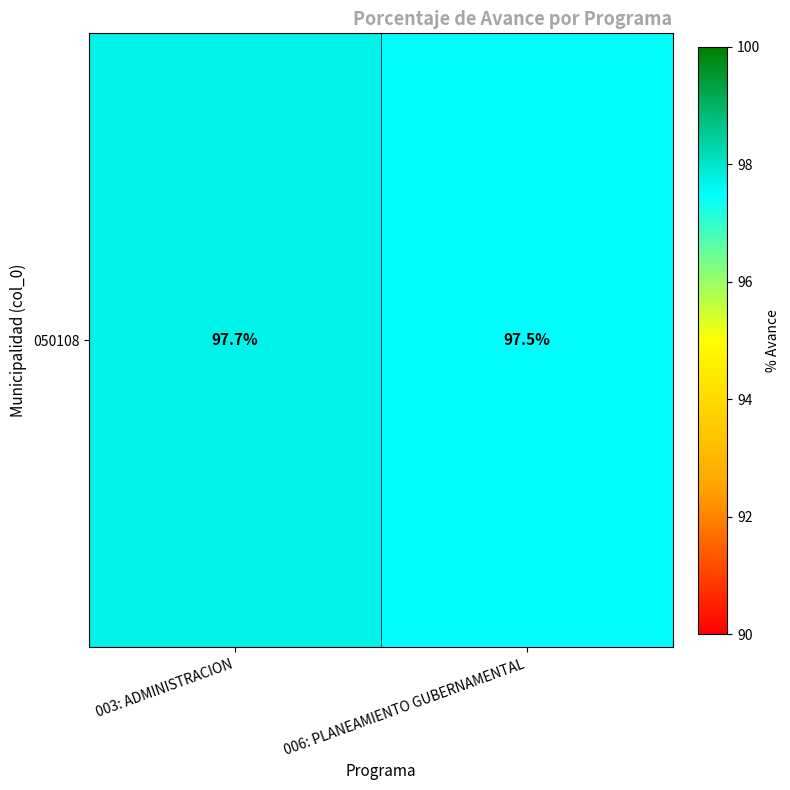

Reading right to left, transcribe all the data shown in this chart.

006: PLANEAMIENTO GUBERNAMENTAL=97.5	003: ADMINISTRACION=97.7